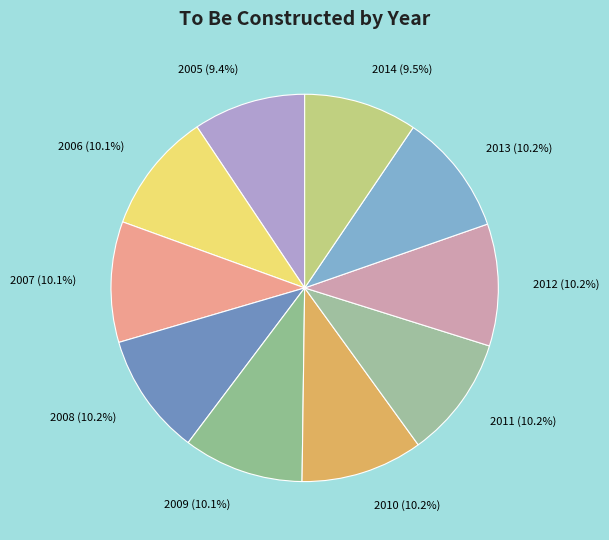

What percentage is the 2010 slice, to the nearest percent?

10%